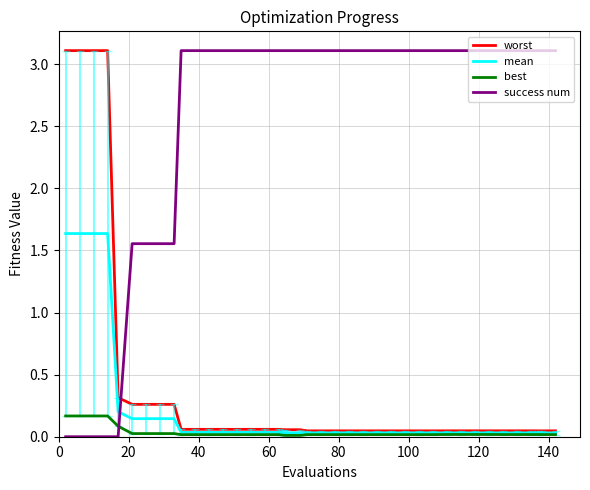

Which series ends up on top after the final intersection of success num and mean?

success num